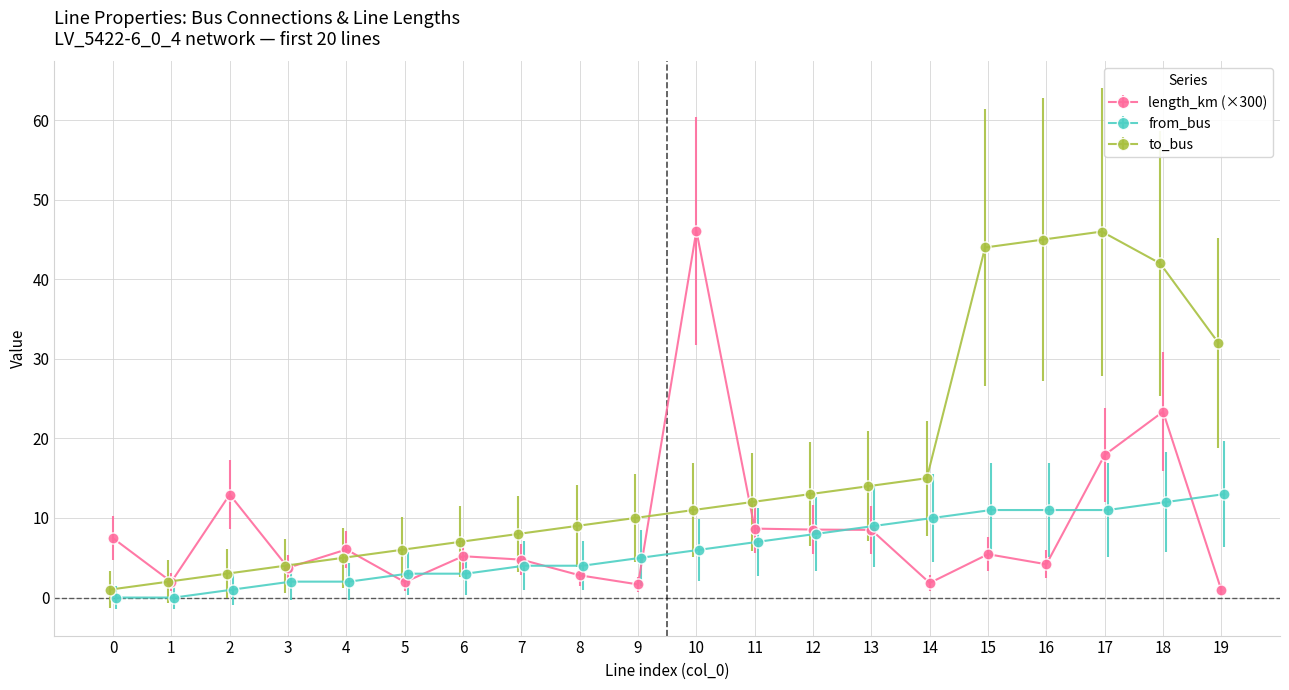

What value does the from_bus series have at 15?

11.0